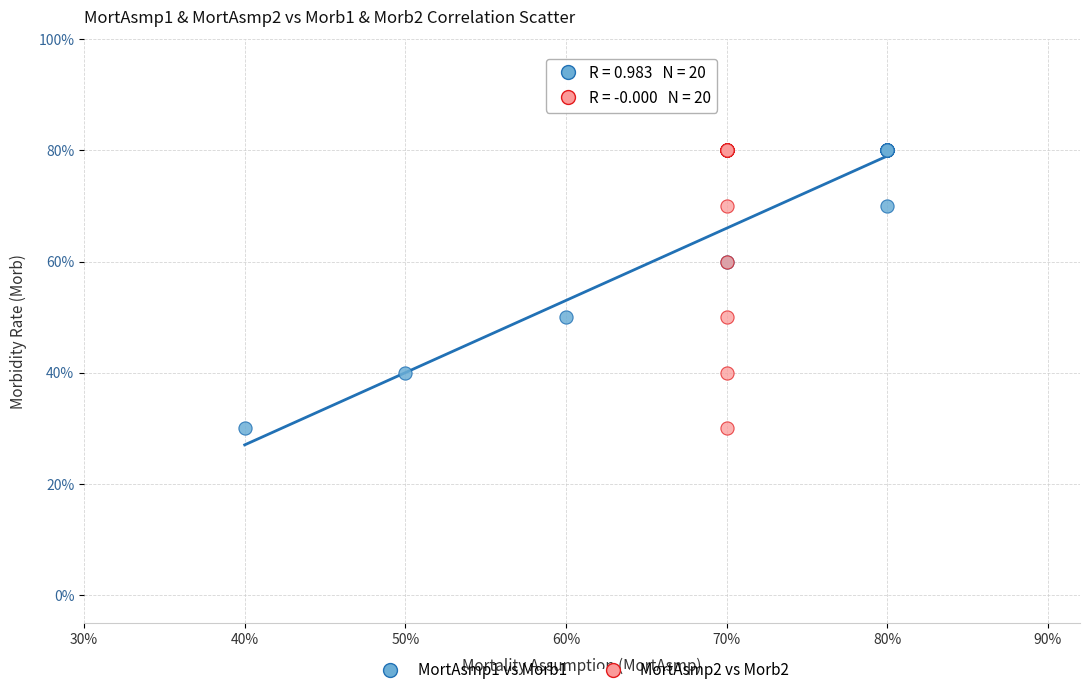

What are all the series names shown in the legend?

MortAsmp1 vs Morb1, MortAsmp2 vs Morb2